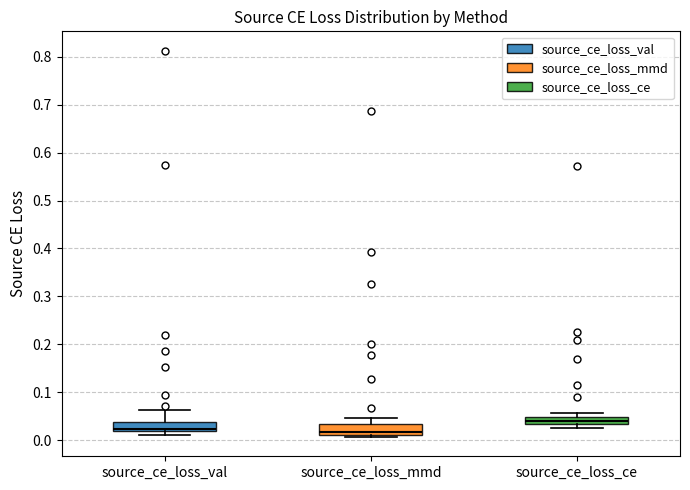

Where is the upper edge of the box for source_ce_loss_val on the y-axis? The values are not printed on the chart, so give them approximately, as read against the axis.

0.04